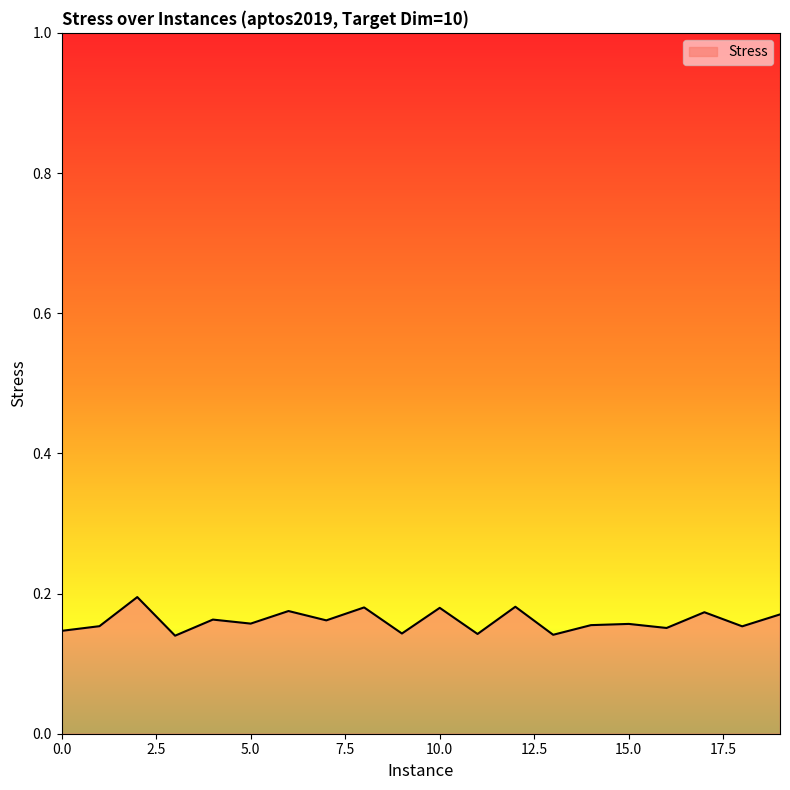

What is the value of the 16th point from the left?

0.2